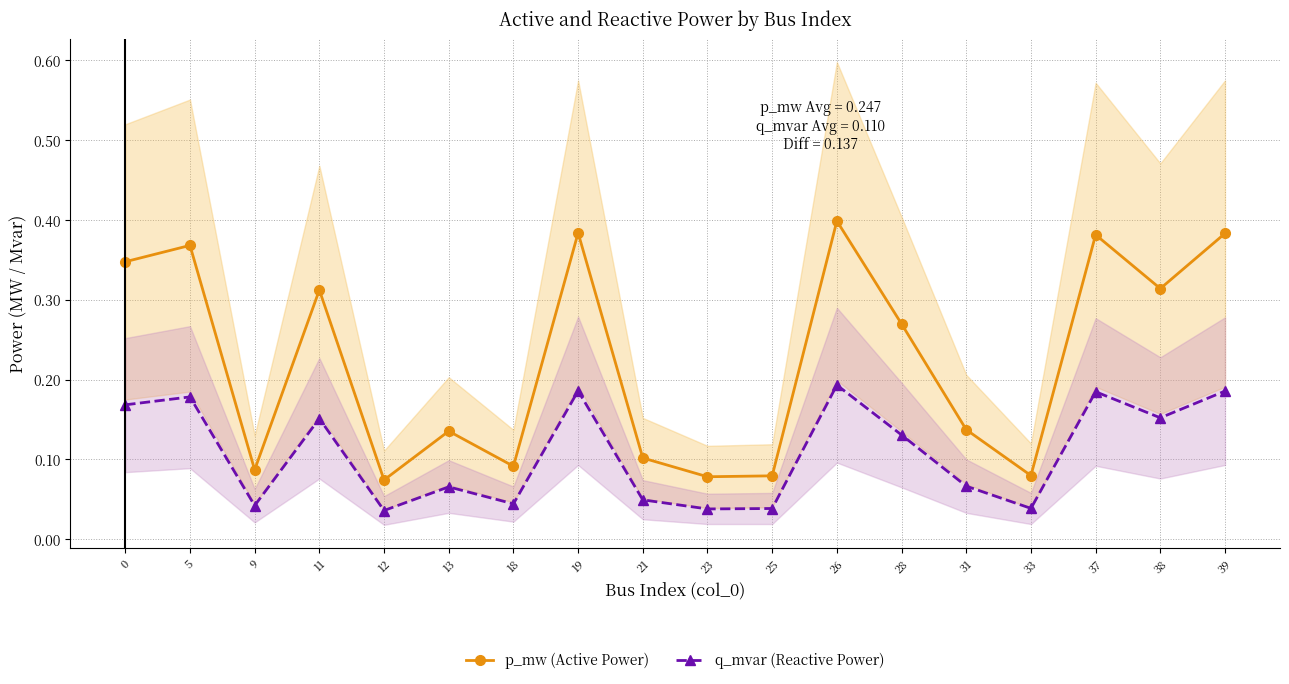

At which category is the sum across all series the highest?

26